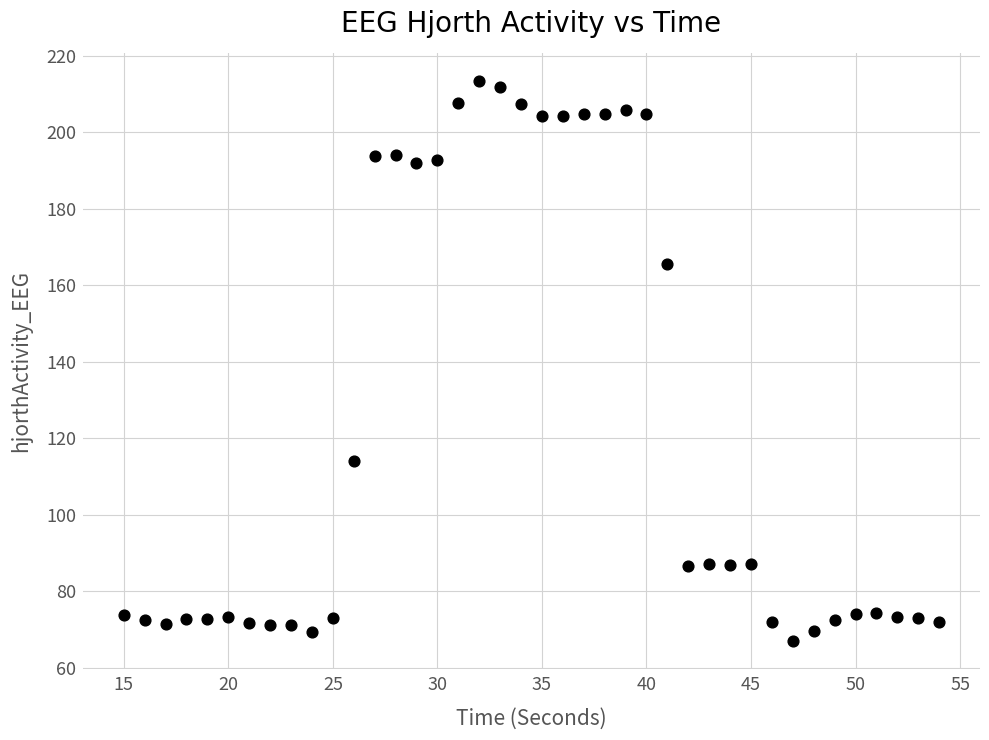

What is the range of Y values (max minus min)?

146.4